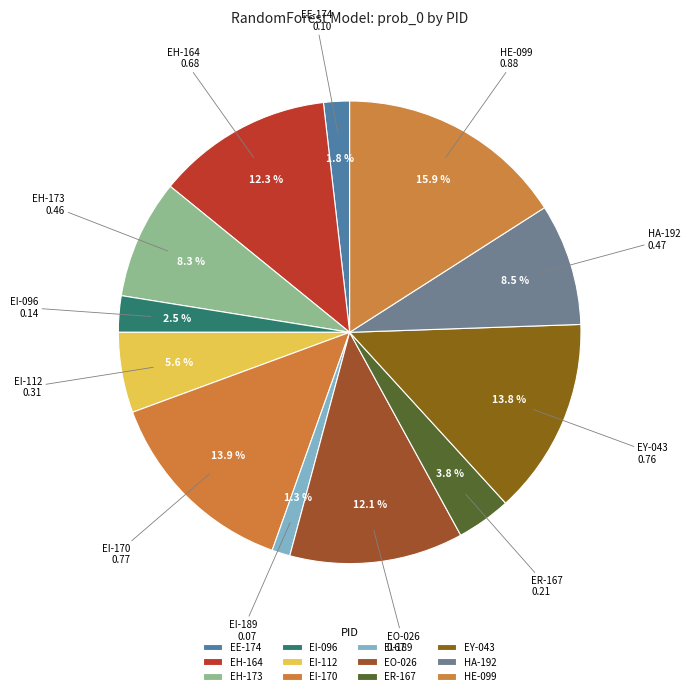

Count the number of slices in the pie.

12